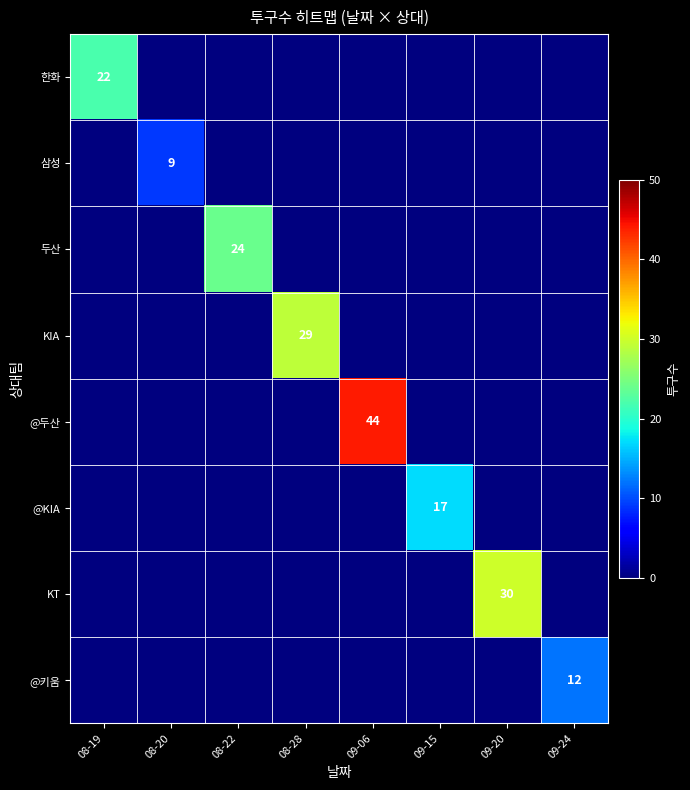

Is the value of @KIA at 09-15 greater than the value of KT at 09-20?

No